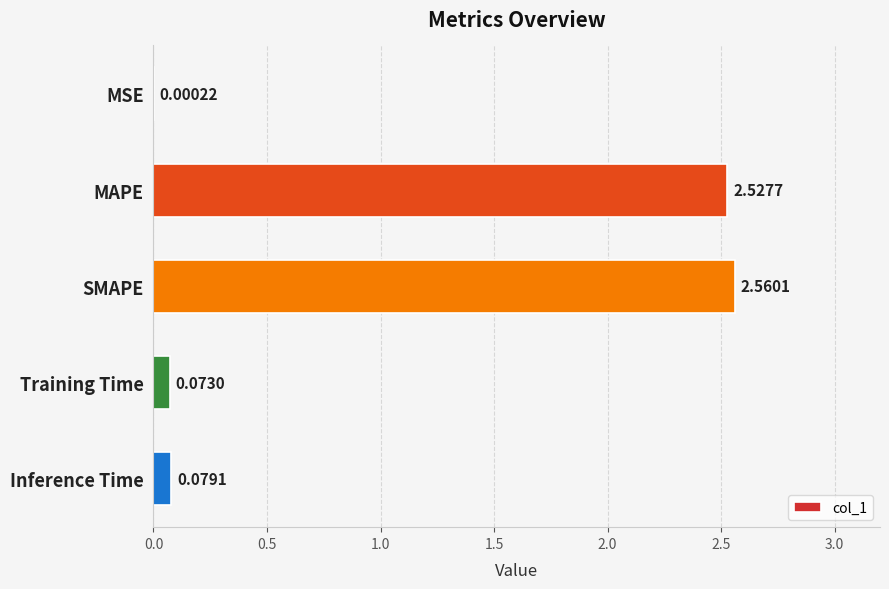

What is the change in value from MSE to Training Time?

+0.1